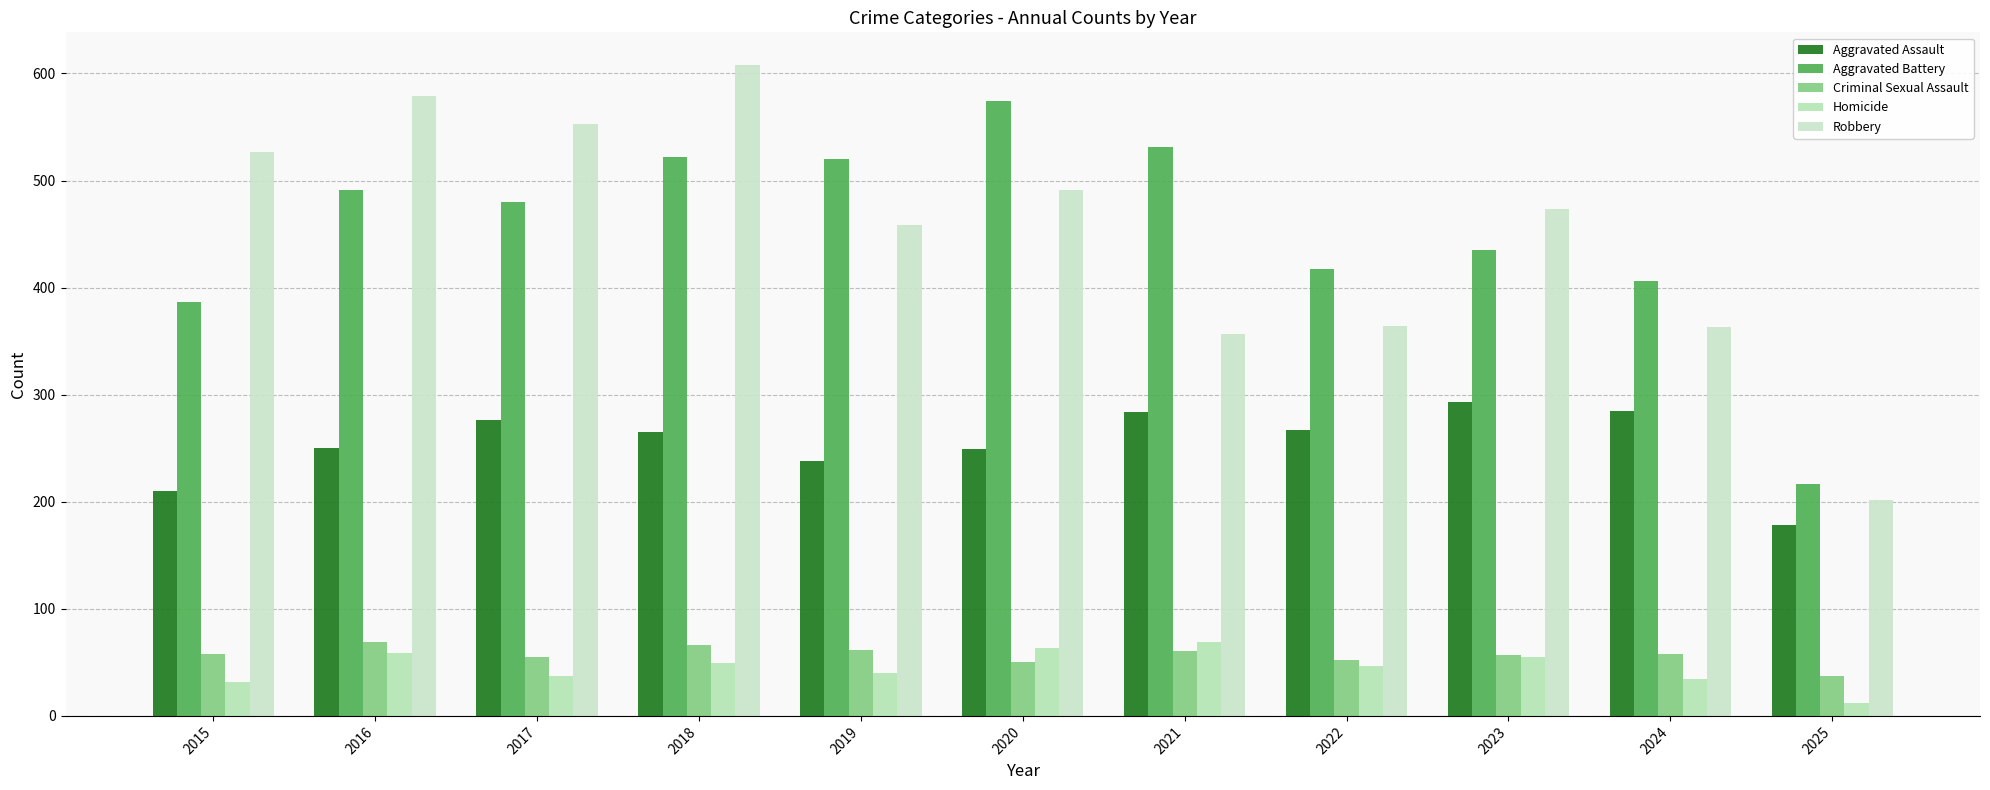

Where is Aggravated Battery nearest to the value 395?

2015